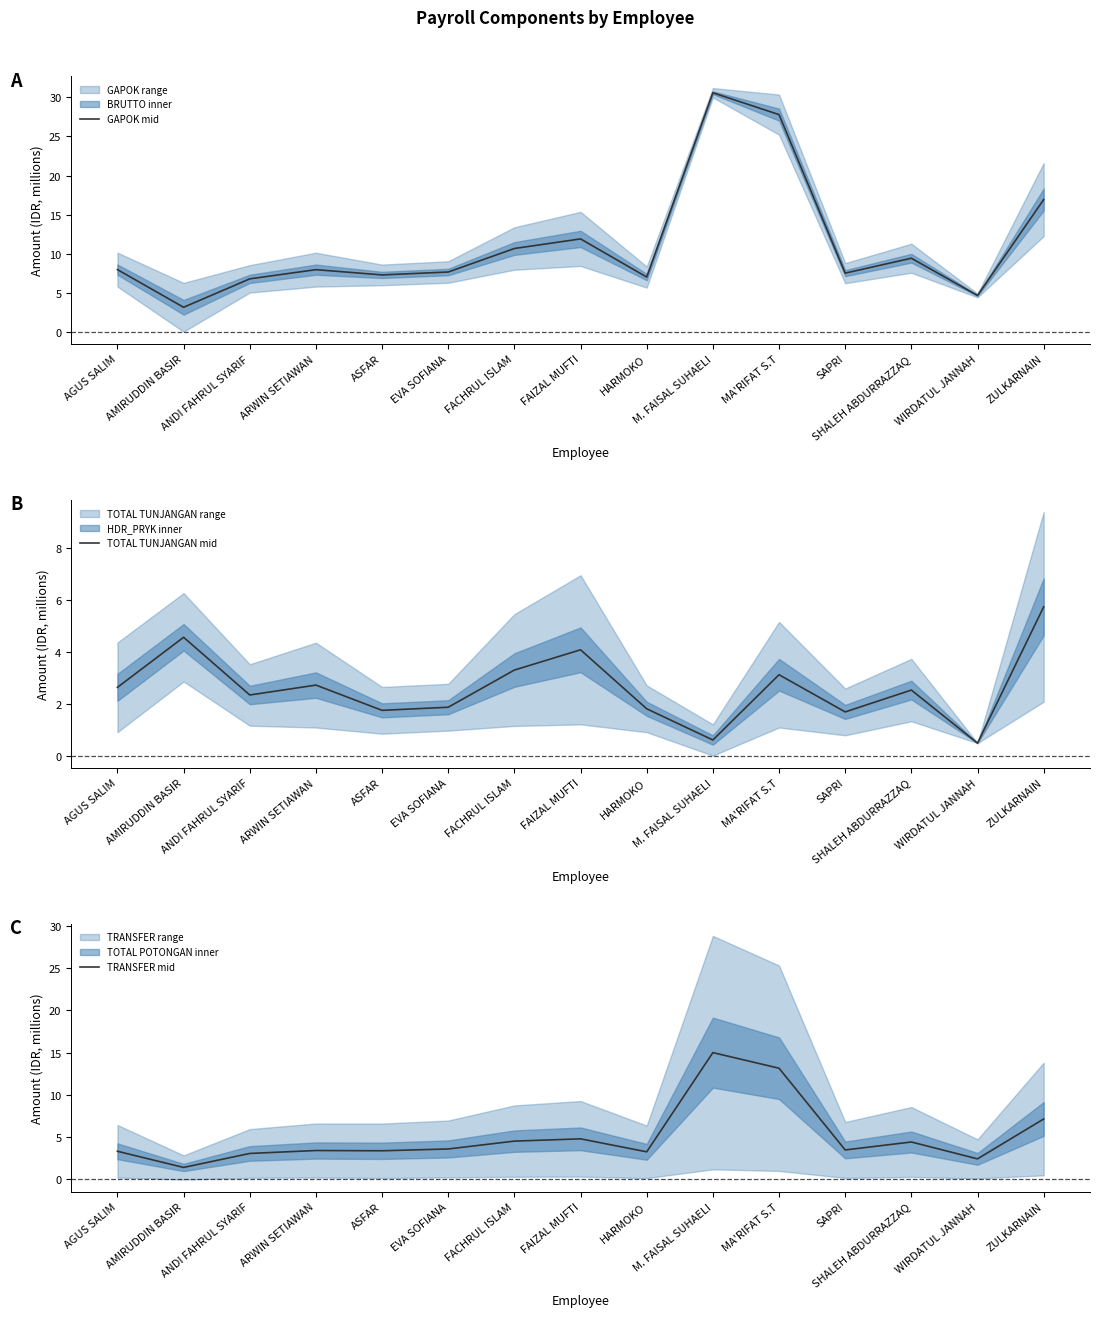

Which series has the largest range (max minus min)?

GAPOK mid